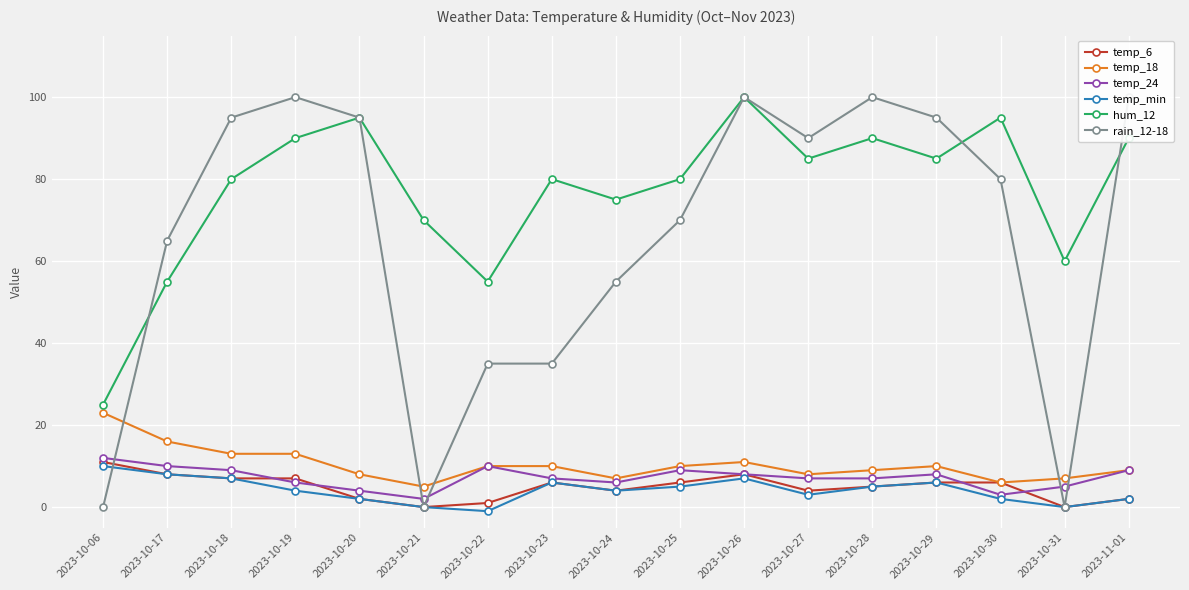

What is the label of the 12th point from the left?

2023-10-27